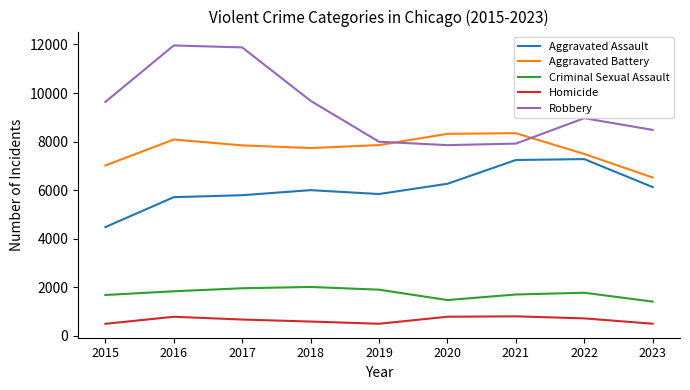

Does the chart display data point markers on the line(s)?

No